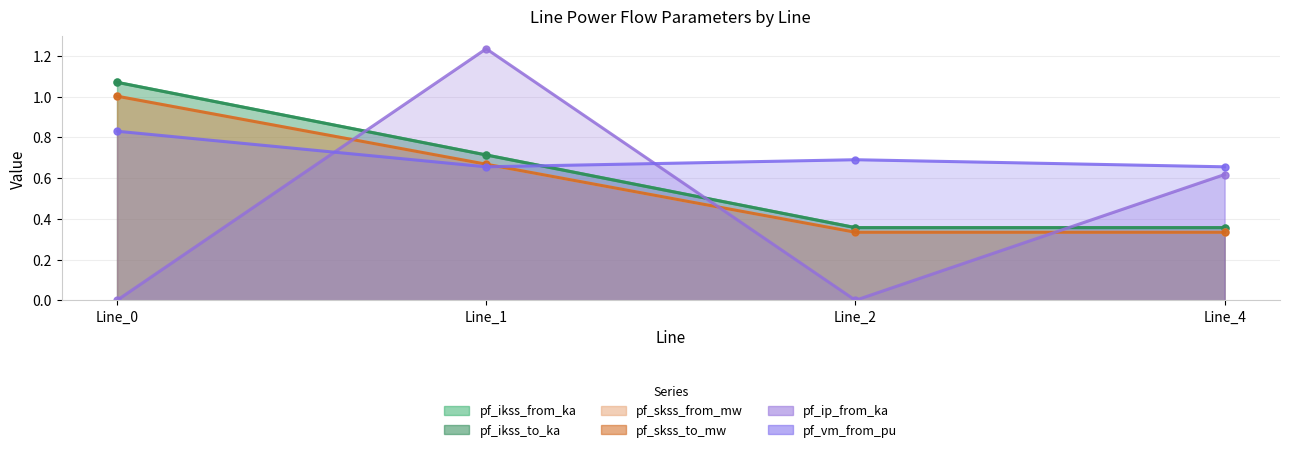

At which label is pf_vm_from_pu closest to 0?

Line_1